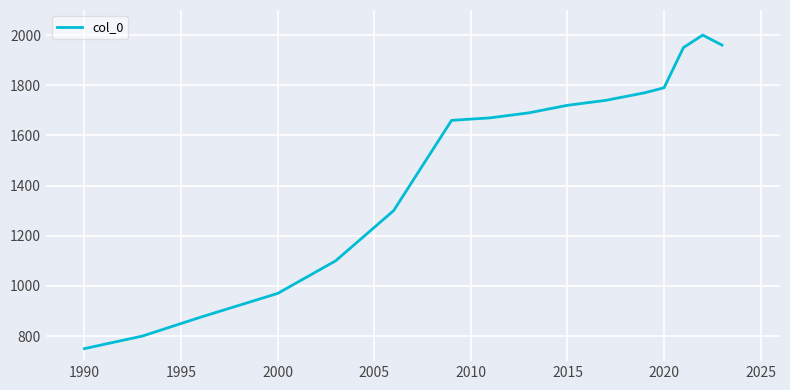

What is the smallest value displayed?

750